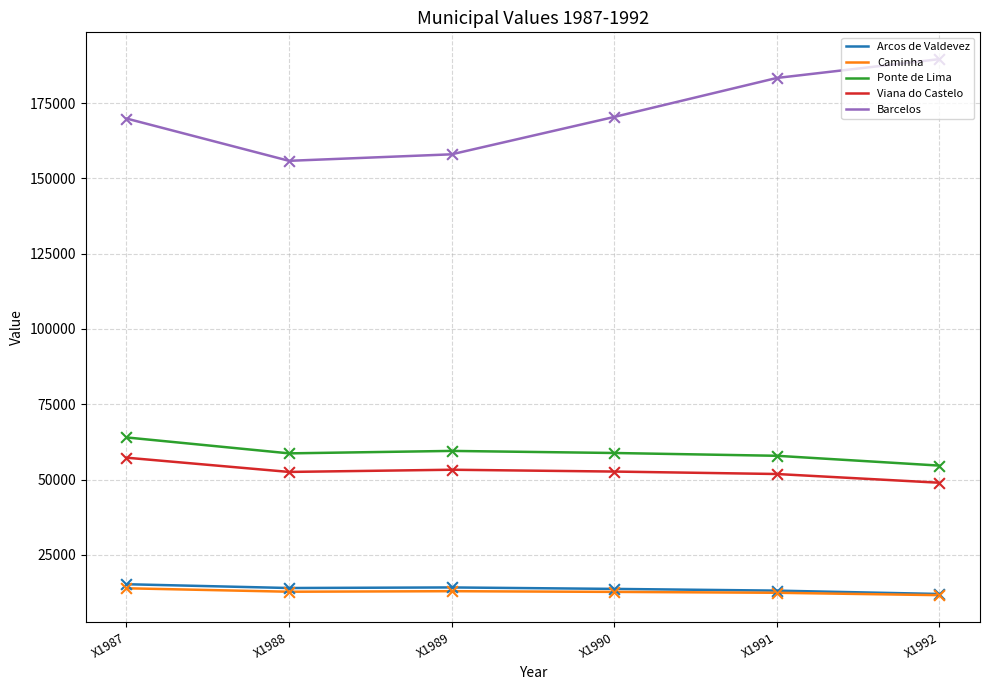

Which series has the largest total across all categories?

Barcelos